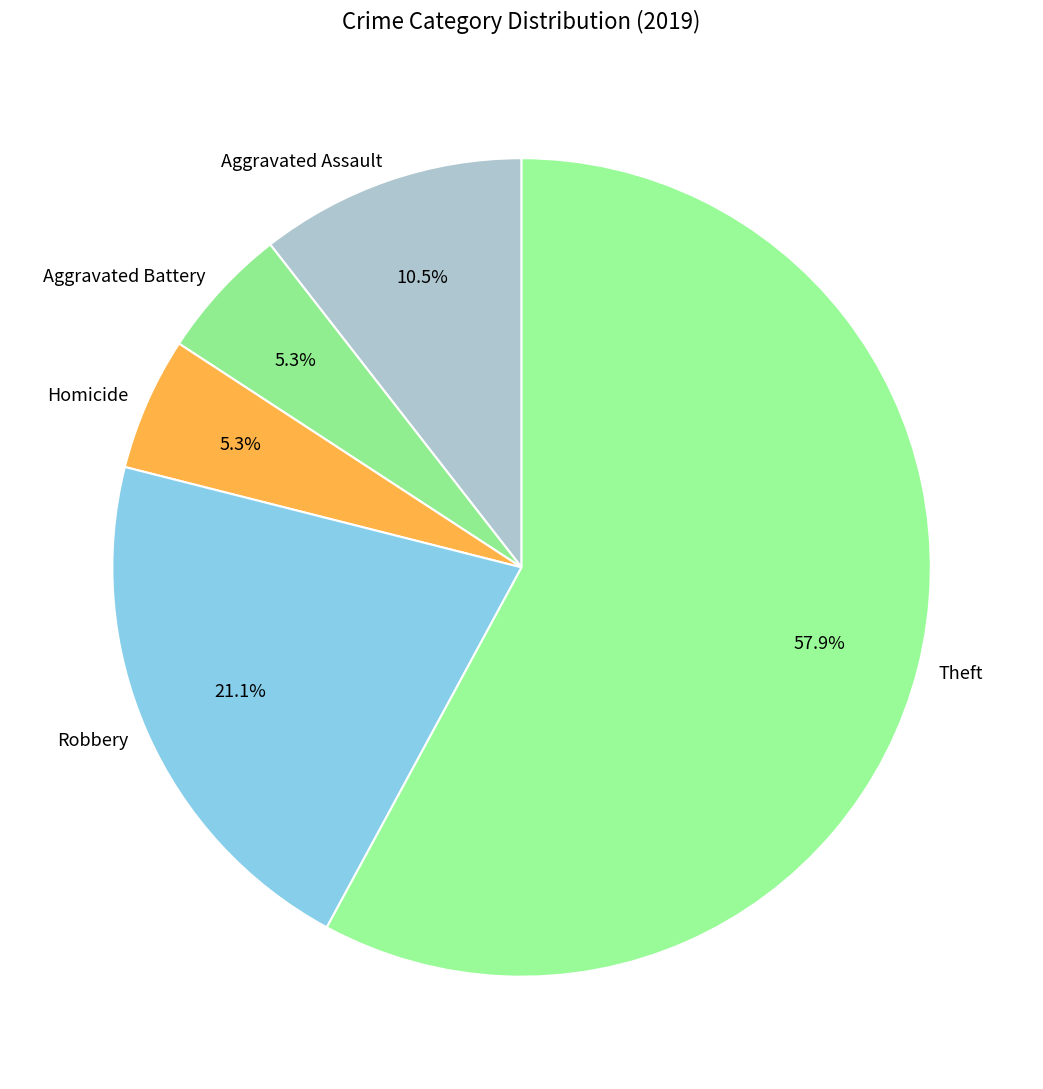

The Aggravated Battery slice represents 1% of the pie. True or false?

False